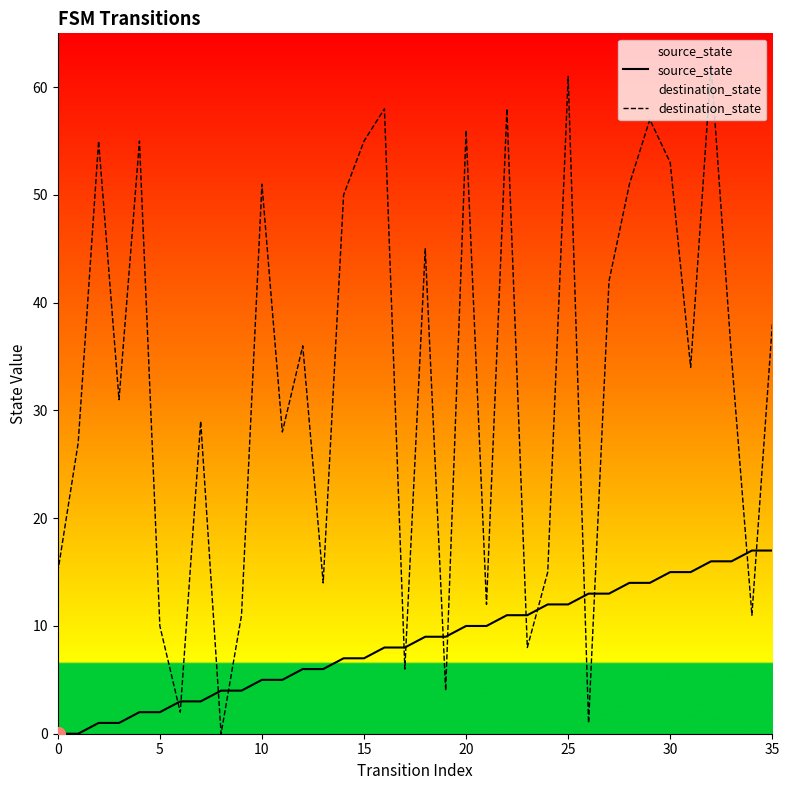

Which series ends up on top after the final intersection of source_state and destination_state?

destination_state